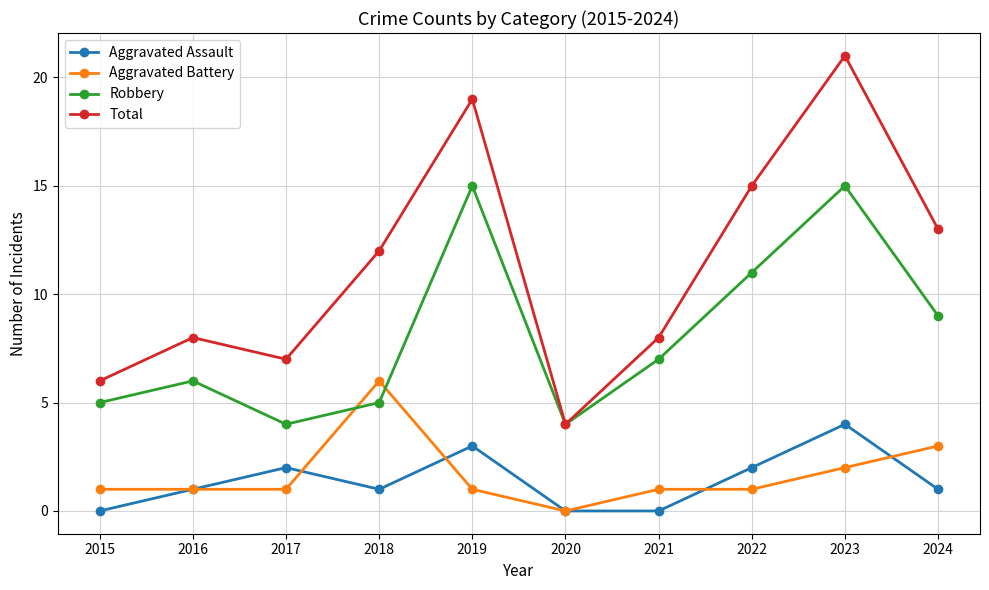

Reading right to left, list all the values displayed in this chart.

Aggravated Assault: 1	4	2	0	0	3	1	2	1	0
Aggravated Battery: 3	2	1	1	0	1	6	1	1	1
Robbery: 9	15	11	7	4	15	5	4	6	5
Total: 13	21	15	8	4	19	12	7	8	6